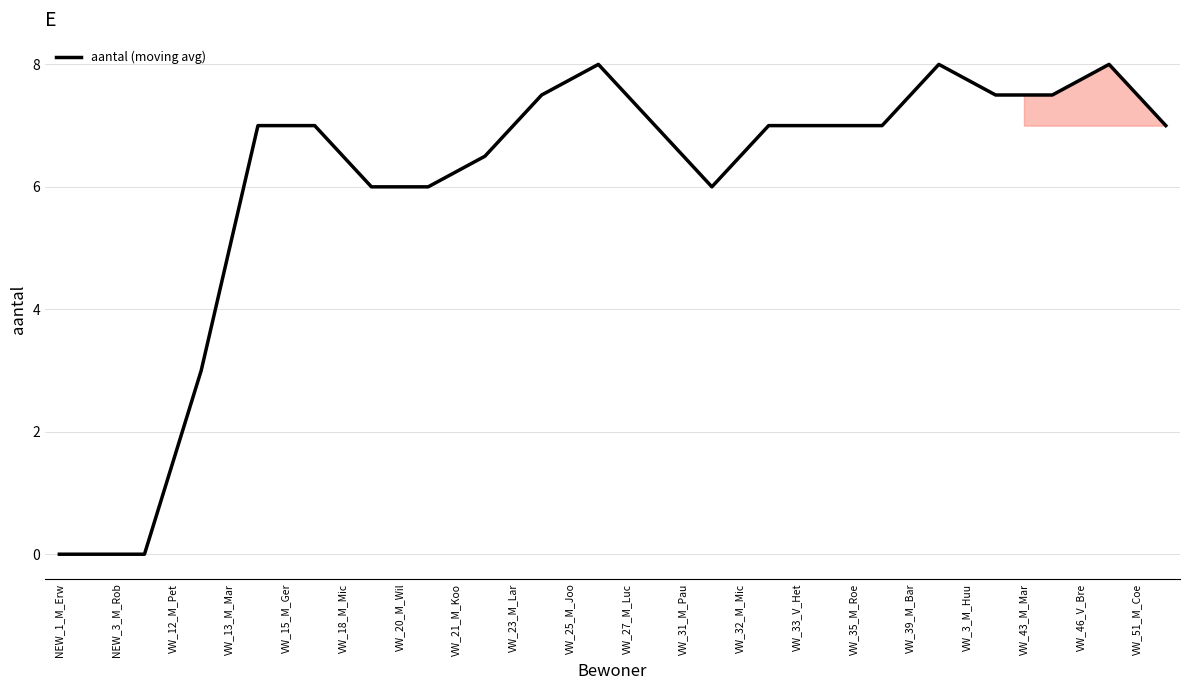

What is the greatest value displayed?

8.0